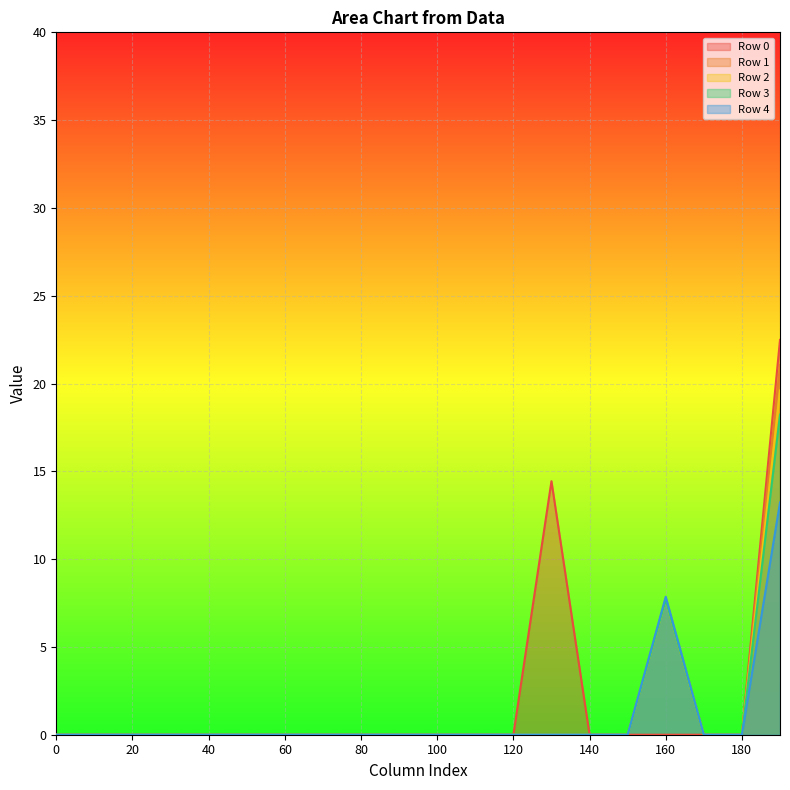

Reading right to left, list all the values displayed in this chart.

Row 0: 190=22.5	180=0.0	170=0.0	160=0.0	150=0.0	140=0.0	130=14.4	120=0.0	110=0.0	100=0.0	90=0.0	80=0.0	70=0.0	60=0.0	50=0.0	40=0.0	30=0.0	20=0.0	10=0.0	0=0.0
Row 1: 190=21.0	180=0.0	170=0.0	160=7.7	150=0.0	140=0.0	130=0.0	120=0.0	110=0.0	100=0.0	90=0.0	80=0.0	70=0.0	60=0.0	50=0.0	40=0.0	30=0.0	20=0.0	10=0.0	0=0.0
Row 2: 190=19.6	180=0.0	170=0.0	160=7.7	150=0.0	140=0.0	130=0.0	120=0.0	110=0.0	100=0.0	90=0.0	80=0.0	70=0.0	60=0.0	50=0.0	40=0.0	30=0.0	20=0.0	10=0.0	0=0.0
Row 3: 190=18.2	180=0.0	170=0.0	160=7.7	150=0.0	140=0.0	130=0.0	120=0.0	110=0.0	100=0.0	90=0.0	80=0.0	70=0.0	60=0.0	50=0.0	40=0.0	30=0.0	20=0.0	10=0.0	0=0.0
Row 4: 190=13.2	180=0.0	170=0.0	160=7.9	150=0.0	140=0.0	130=0.0	120=0.0	110=0.0	100=0.0	90=0.0	80=0.0	70=0.0	60=0.0	50=0.0	40=0.0	30=0.0	20=0.0	10=0.0	0=0.0